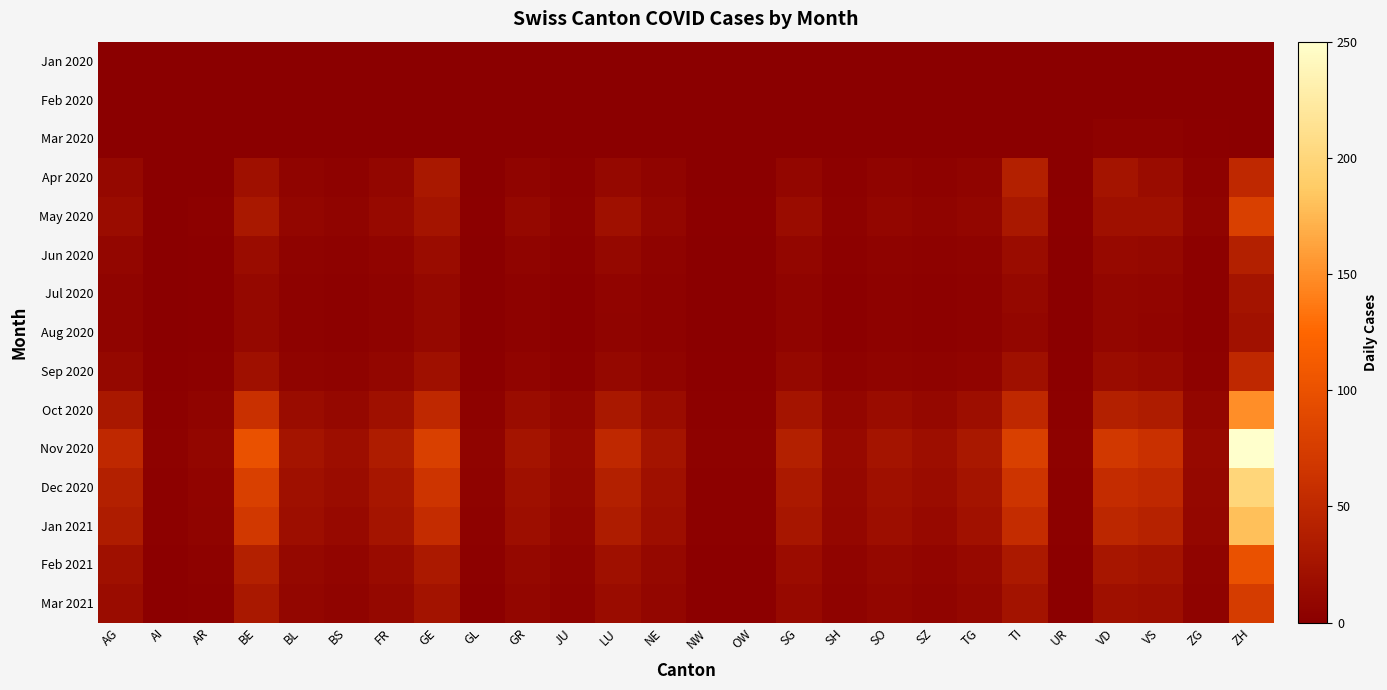

Reading left to right, transcribe all the data shown in this chart.

Jan 2020: AG=0	AI=0	AR=0	BE=0	BL=0	BS=0	FR=0	GE=0	GL=0	GR=0	JU=0	LU=0	NE=0	NW=0	OW=0	SG=0	SH=0	SO=0	SZ=0	TG=0	TI=0	UR=0	VD=0	VS=0	ZG=0	ZH=0
Feb 2020: AG=0	AI=0	AR=0	BE=0	BL=0	BS=0	FR=0	GE=0	GL=0	GR=0	JU=0	LU=0	NE=0	NW=0	OW=0	SG=0	SH=0	SO=0	SZ=0	TG=0	TI=0	UR=0	VD=0	VS=0	ZG=0	ZH=0
Mar 2020: AG=0	AI=0	AR=0	BE=0	BL=0	BS=0	FR=0	GE=0	GL=0	GR=0	JU=0	LU=0	NE=0	NW=0	OW=0	SG=0	SH=0	SO=0	SZ=0	TG=0	TI=0	UR=0	VD=3	VS=3	ZG=1	ZH=0
Apr 2020: AG=10	AI=0	AR=0	BE=20	BL=5	BS=3	FR=8	GE=30	GL=0	GR=5	JU=2	LU=10	NE=5	NW=0	OW=0	SG=8	SH=2	SO=5	SZ=3	TG=5	TI=40	UR=0	VD=25	VS=15	ZG=3	ZH=50
May 2020: AG=15	AI=0	AR=2	BE=30	BL=8	BS=5	FR=12	GE=25	GL=1	GR=10	JU=3	LU=20	NE=8	NW=1	OW=1	SG=15	SH=3	SO=8	SZ=5	TG=8	TI=30	UR=1	VD=20	VS=20	ZG=5	ZH=80
Jun 2020: AG=8	AI=0	AR=1	BE=15	BL=4	BS=3	FR=6	GE=15	GL=0	GR=5	JU=2	LU=10	NE=4	NW=0	OW=0	SG=8	SH=2	SO=4	SZ=3	TG=4	TI=15	UR=0	VD=12	VS=10	ZG=2	ZH=40
Jul 2020: AG=5	AI=0	AR=1	BE=10	BL=3	BS=2	FR=4	GE=10	GL=0	GR=3	JU=1	LU=6	NE=3	NW=0	OW=0	SG=5	SH=1	SO=3	SZ=2	TG=3	TI=10	UR=0	VD=8	VS=7	ZG=2	ZH=25
Aug 2020: AG=5	AI=0	AR=1	BE=10	BL=3	BS=2	FR=4	GE=10	GL=0	GR=3	JU=1	LU=5	NE=3	NW=0	OW=0	SG=5	SH=1	SO=3	SZ=2	TG=3	TI=8	UR=0	VD=8	VS=6	ZG=2	ZH=22
Sep 2020: AG=10	AI=1	AR=2	BE=20	BL=5	BS=4	FR=8	GE=20	GL=1	GR=6	JU=2	LU=10	NE=5	NW=1	OW=1	SG=10	SH=3	SO=5	SZ=4	TG=6	TI=20	UR=1	VD=15	VS=12	ZG=3	ZH=50
Oct 2020: AG=30	AI=2	AR=5	BE=60	BL=15	BS=10	FR=20	GE=50	GL=3	GR=15	JU=8	LU=30	NE=15	NW=2	OW=2	SG=25	SH=8	SO=15	SZ=10	TG=18	TI=50	UR=2	VD=40	VS=35	ZG=8	ZH=150
Nov 2020: AG=50	AI=3	AR=8	BE=100	BL=25	BS=18	FR=35	GE=80	GL=5	GR=25	JU=12	LU=50	NE=25	NW=3	OW=3	SG=40	SH=12	SO=25	SZ=18	TG=30	TI=80	UR=3	VD=70	VS=60	ZG=12	ZH=250
Dec 2020: AG=40	AI=2	AR=6	BE=80	BL=20	BS=15	FR=28	GE=65	GL=4	GR=20	JU=10	LU=40	NE=20	NW=2	OW=2	SG=32	SH=10	SO=20	SZ=15	TG=25	TI=65	UR=2	VD=55	VS=50	ZG=10	ZH=200
Jan 2021: AG=35	AI=2	AR=5	BE=70	BL=18	BS=12	FR=25	GE=55	GL=3	GR=18	JU=8	LU=35	NE=18	NW=2	OW=2	SG=28	SH=9	SO=18	SZ=12	TG=22	TI=55	UR=2	VD=48	VS=42	ZG=9	ZH=180
Feb 2021: AG=20	AI=1	AR=3	BE=40	BL=10	BS=7	FR=14	GE=32	GL=2	GR=10	JU=5	LU=20	NE=10	NW=1	OW=1	SG=16	SH=5	SO=10	SZ=7	TG=12	TI=32	UR=1	VD=28	VS=24	ZG=5	ZH=100
Mar 2021: AG=15	AI=1	AR=2	BE=30	BL=8	BS=5	FR=10	GE=24	GL=1	GR=8	JU=4	LU=15	NE=8	NW=1	OW=1	SG=12	SH=4	SO=8	SZ=5	TG=9	TI=24	UR=1	VD=20	VS=18	ZG=4	ZH=75